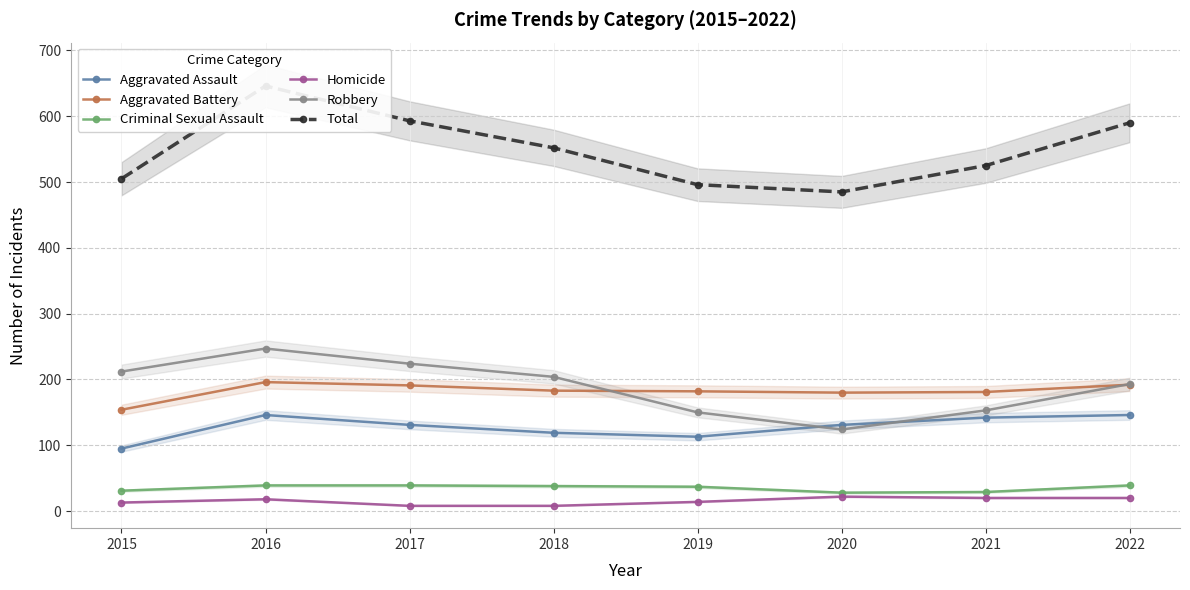

What is the highest value of the Homicide series?

22